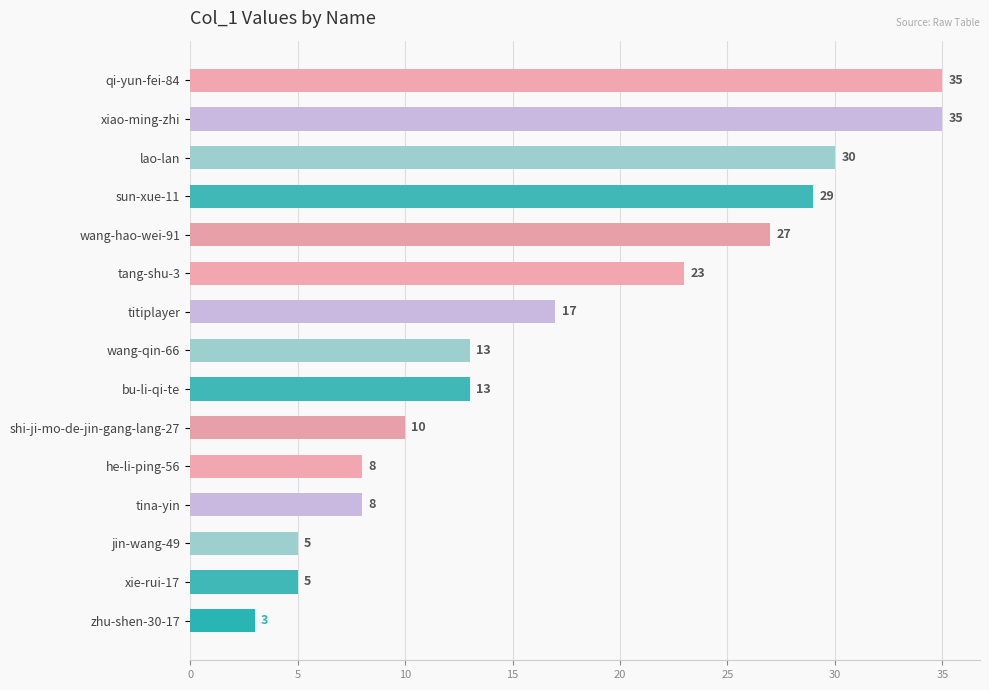

Where is the data nearest to the value 19?

titiplayer